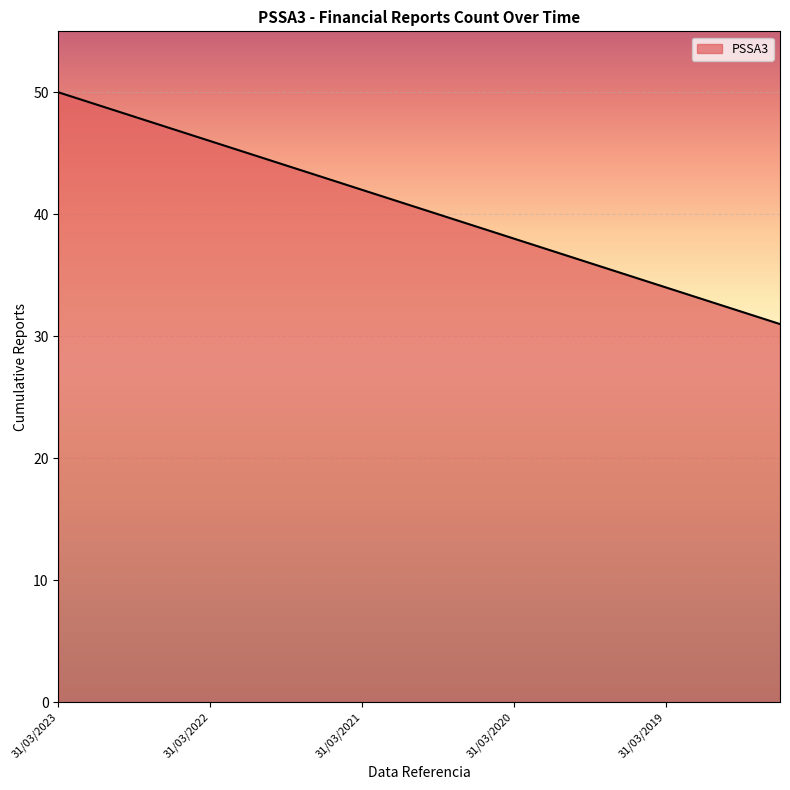

What is the minimum value shown in the chart?

31